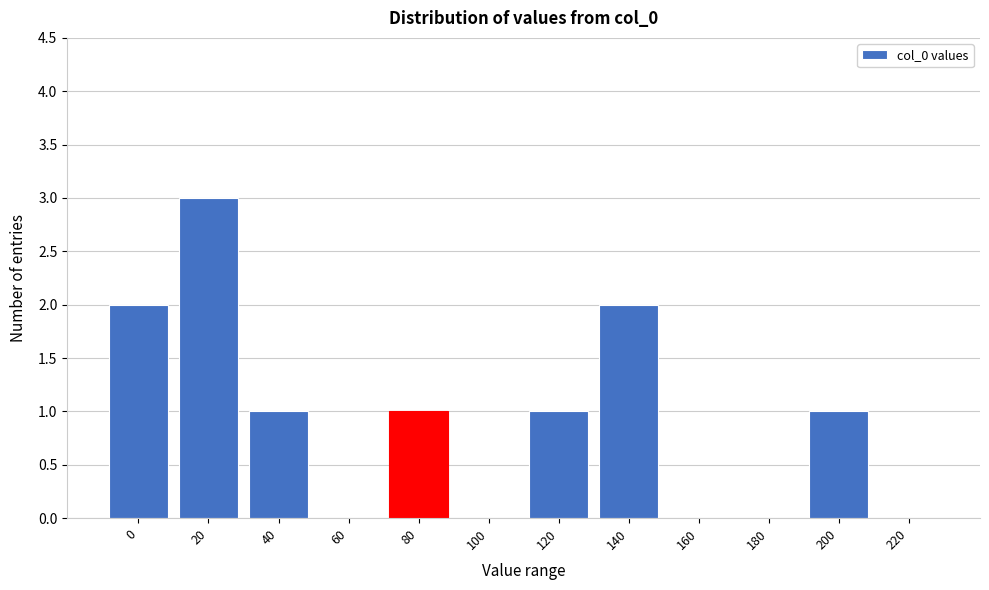

Reading left to right, extract all data points from this chart.

0=2	20=3	40=1	60=0	80=1	100=0	120=1	140=2	160=0	180=0	200=1	220=0